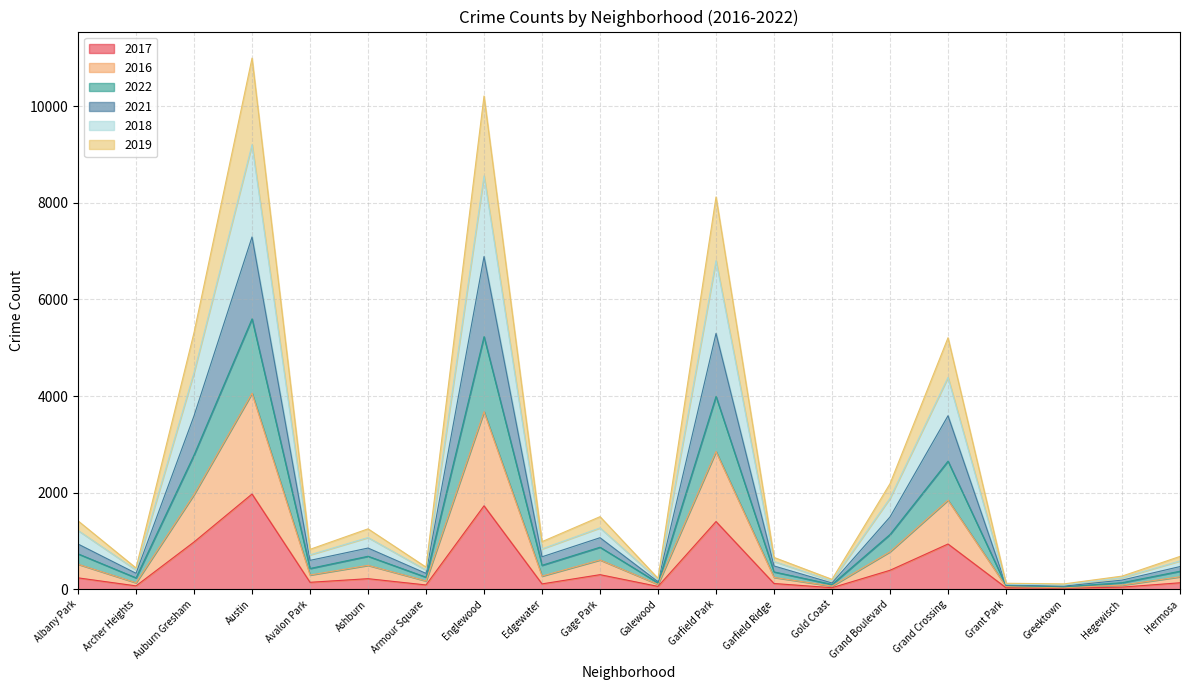

What is the spread (max minus min) of values at Albany Park?

1180